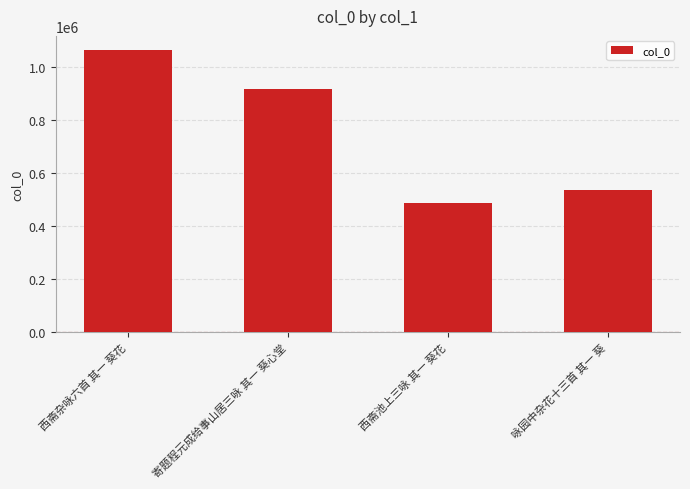

What is the change in value from 寄题程元成给事山居三咏 其一 葵心堂 to 西斋池上三咏 其一 葵花?

-429437